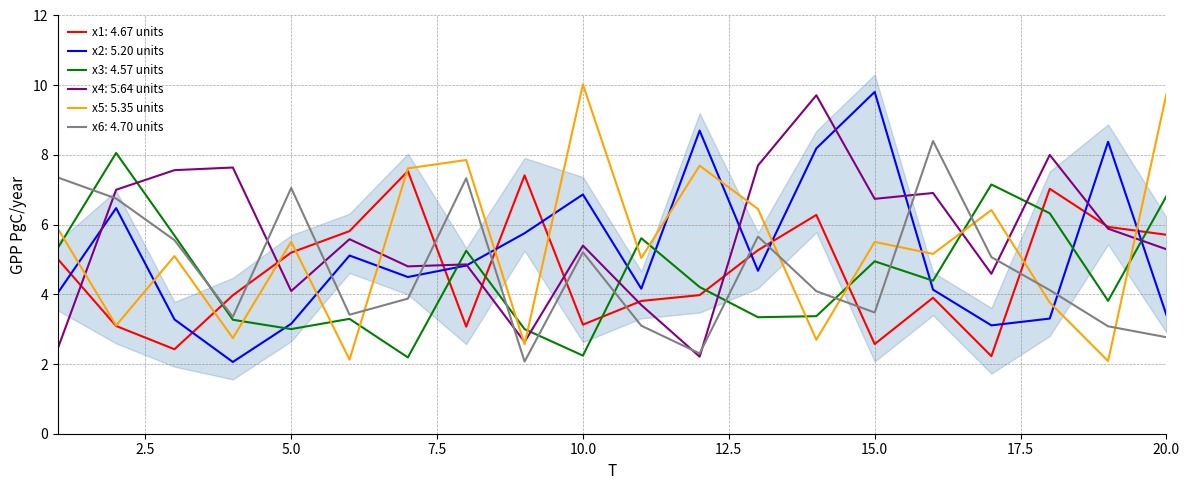

Rank the series at 11 from lowest to highest value.

x6, x4, x1, x2, x5, x3